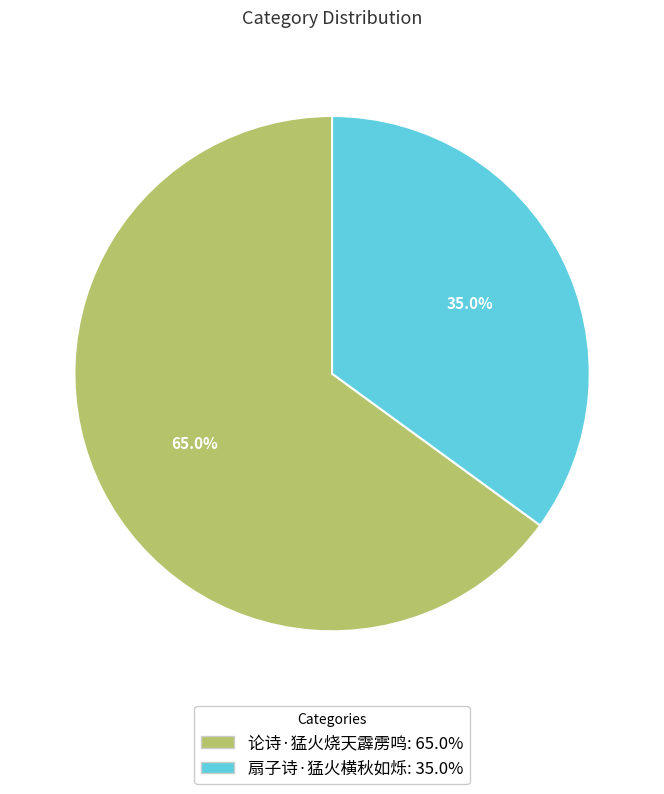

What is the largest slice in the pie chart?

论诗·猛火烧天霹雳鸣